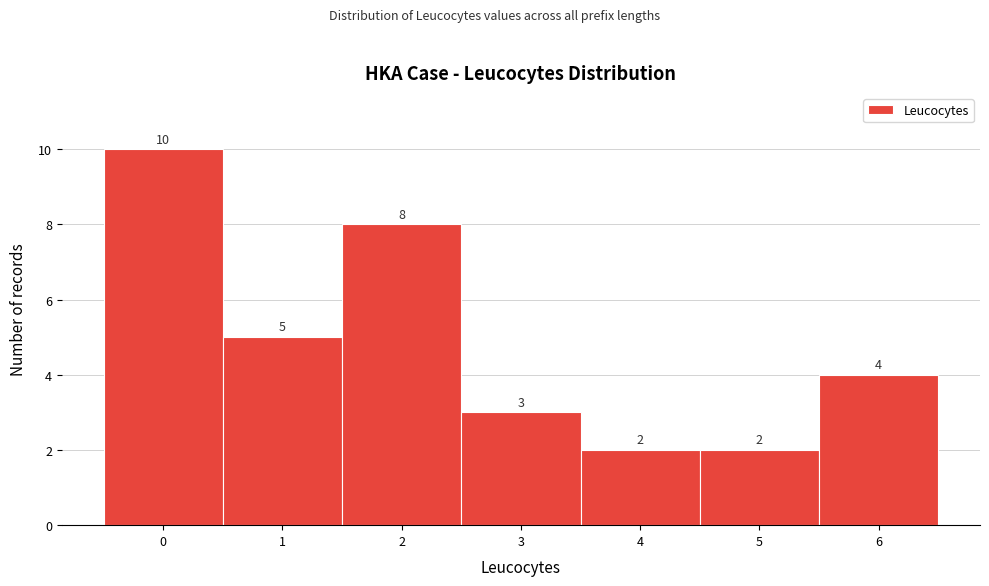

Reading left to right, transcribe this chart: for each bar, give the range it covers on the x-axis and its height.

-0.5 to 0.5: 10
0.5 to 1.5: 5
1.5 to 2.5: 8
2.5 to 3.5: 3
3.5 to 4.5: 2
4.5 to 5.5: 2
5.5 to 6.5: 4